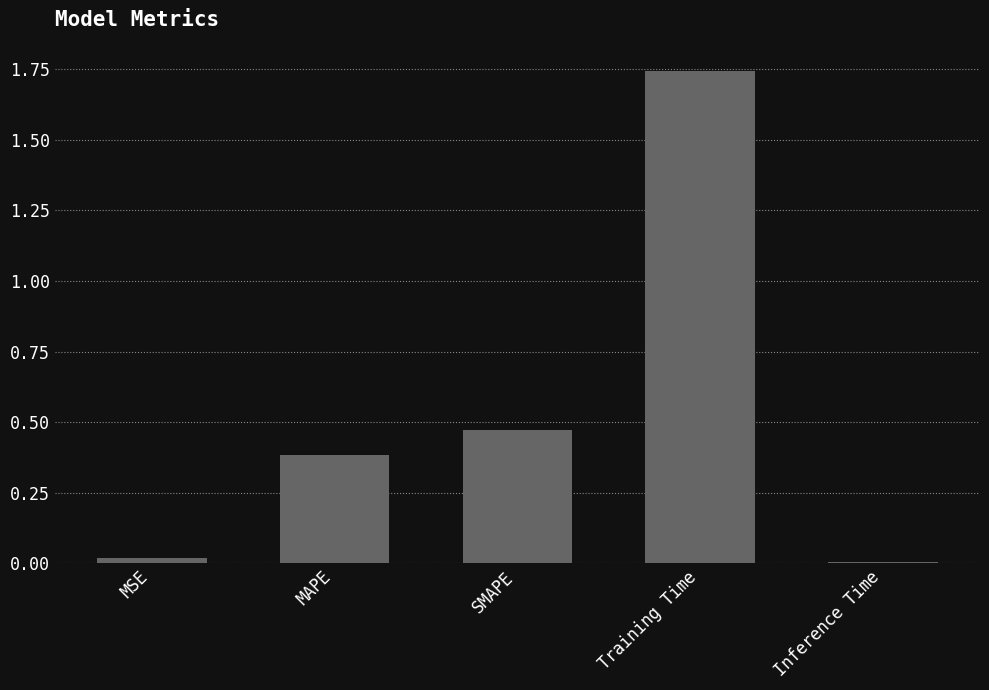

What is the sum of the values at MAPE and SMAPE?

0.9